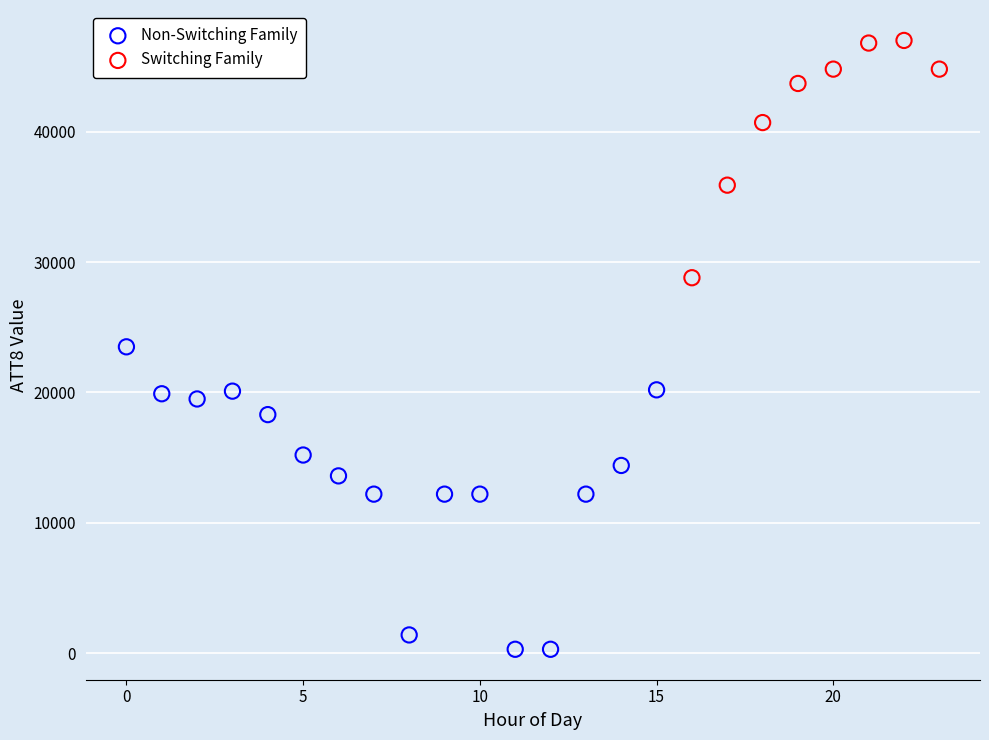

Which series contains the highest Y value?

Switching Family